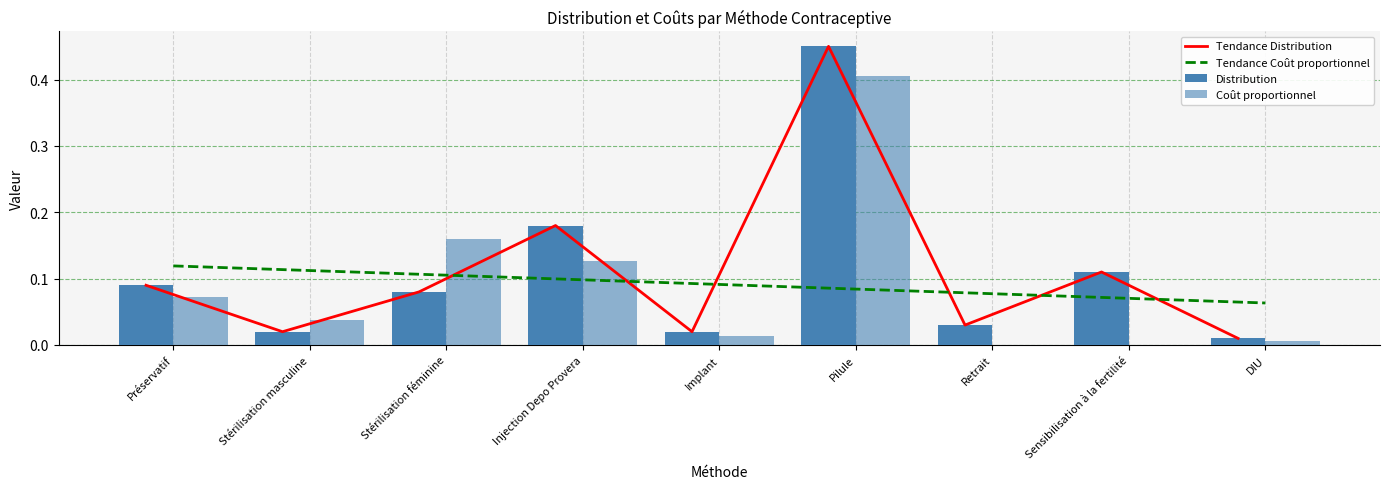

What is the greatest value displayed?

0.5